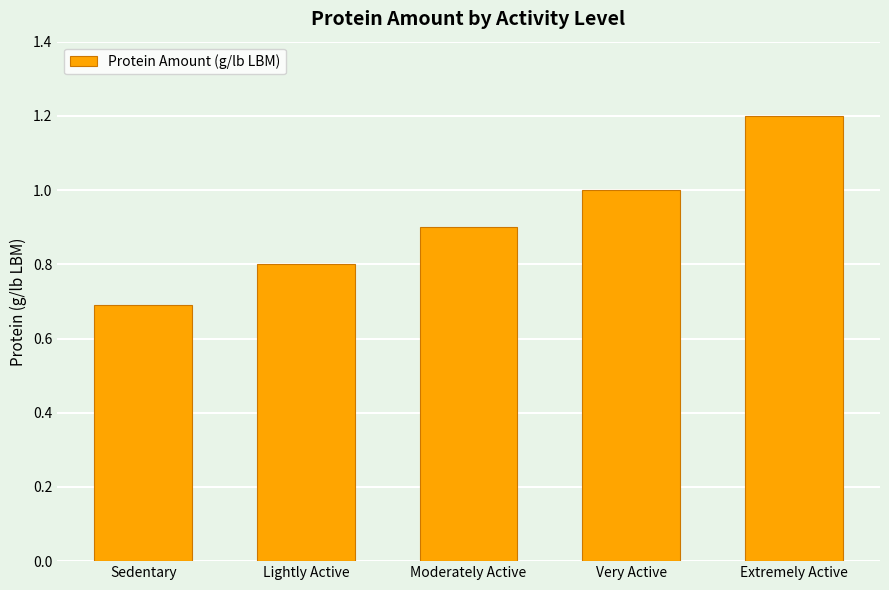

Reading right to left, transcribe all the data shown in this chart.

Extremely Active=1.2	Very Active=1.0	Moderately Active=0.9	Lightly Active=0.8	Sedentary=0.7